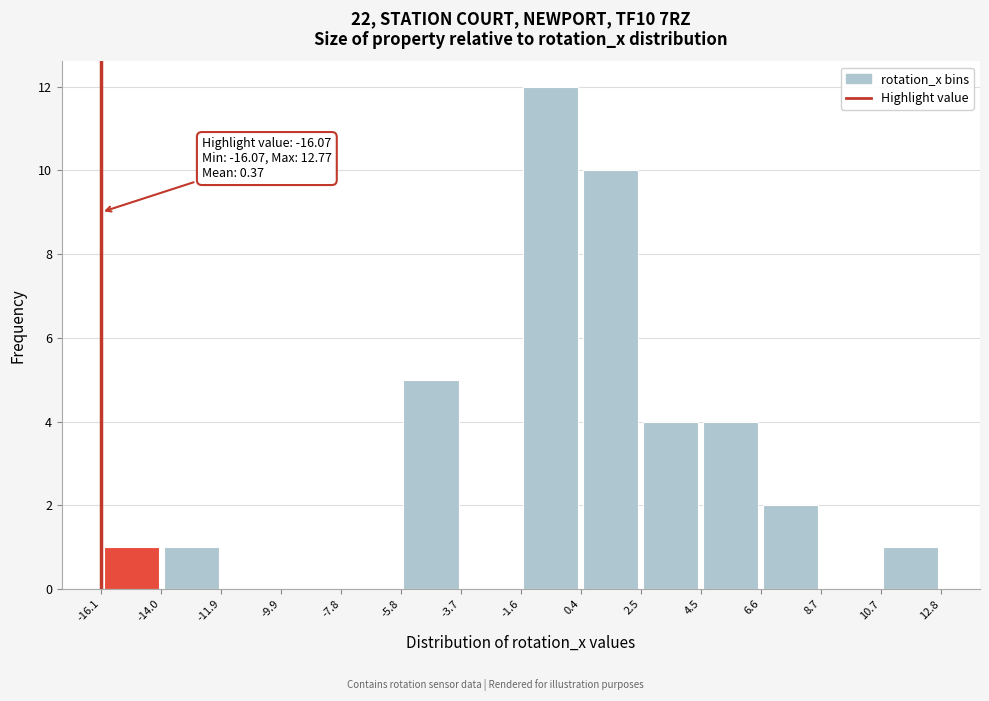

Over which range of the x-axis is the bar tallest?

-1.6 to 0.4